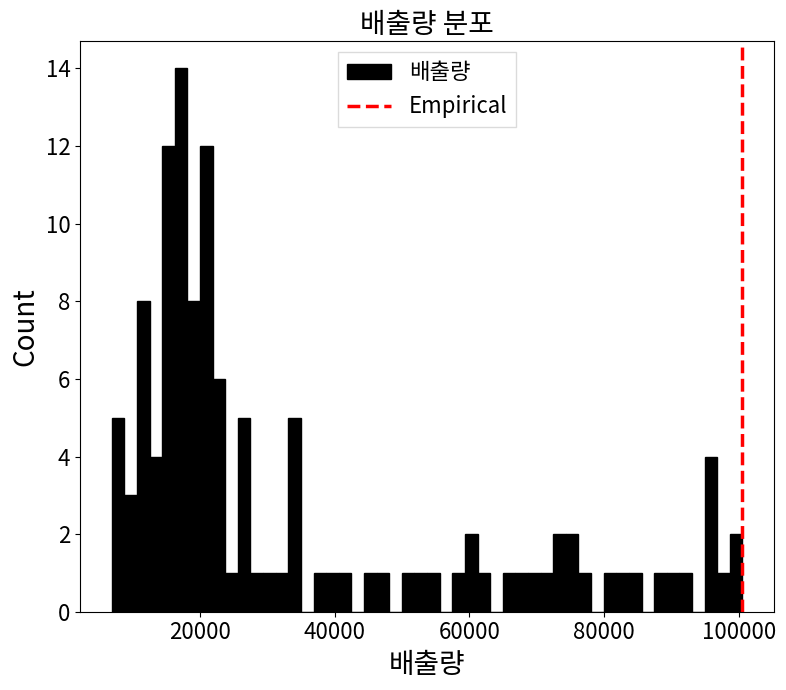

Read against the x-axis, roughly where is the centre of the tallest bar?

18000